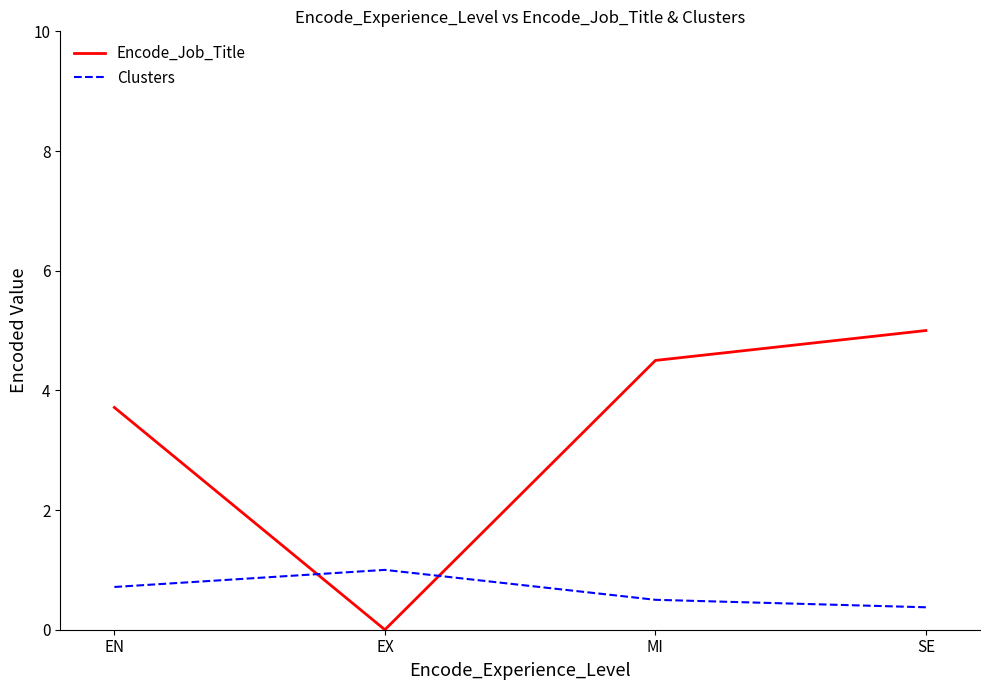

At which label is Clusters closest to 0?

SE